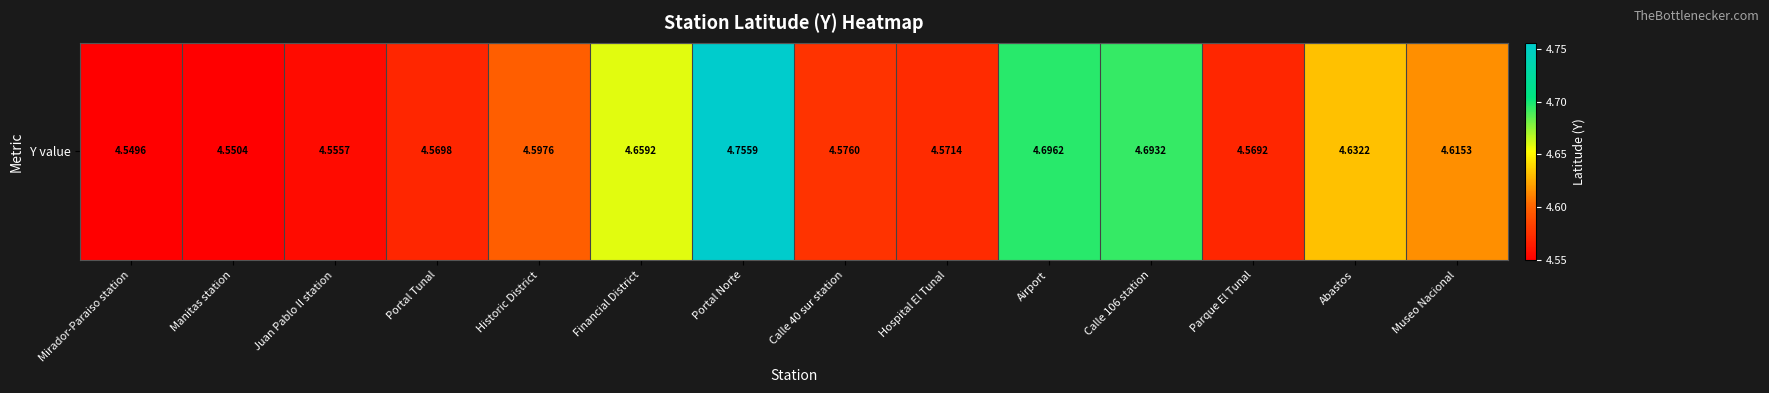

Rank the categories by value from lowest to highest.

Mirador-Paraiso station, Manitas station, Juan Pablo II station, Parque El Tunal, Portal Tunal, Hospital El Tunal, Calle 40 sur station, Historic District, Museo Nacional, Abastos, Financial District, Calle 106 station, Airport, Portal Norte